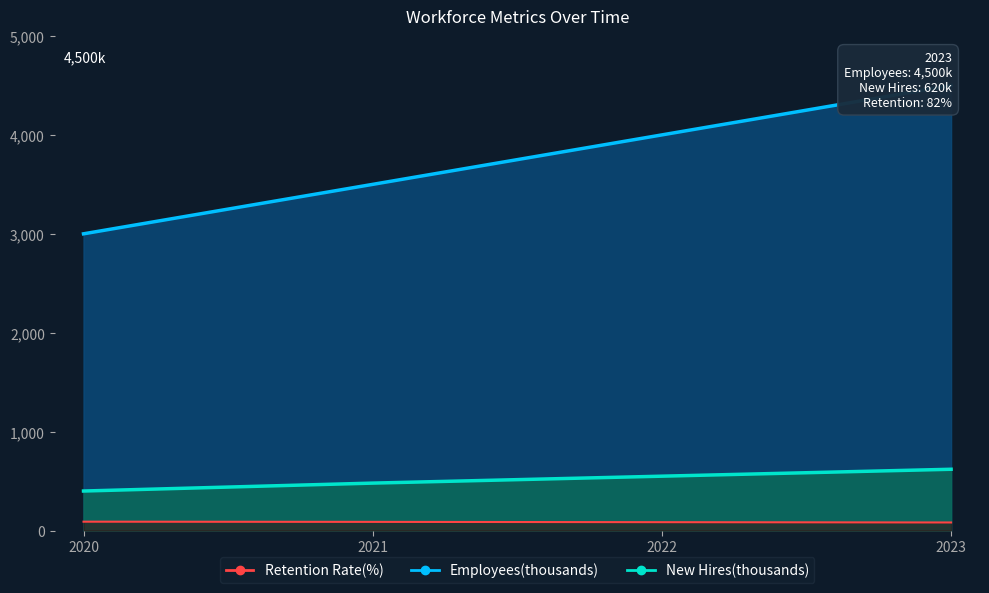

How many lines are shown in the chart?

3